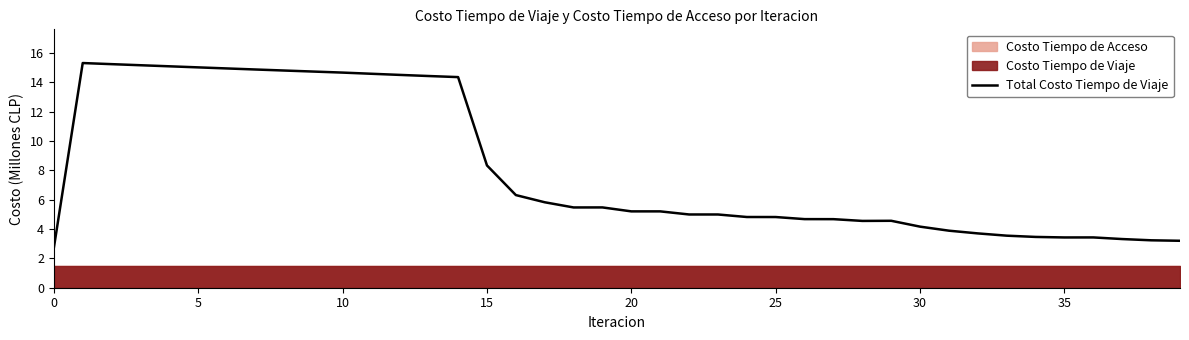

True or false: the data shows 3.2 at 38.

True